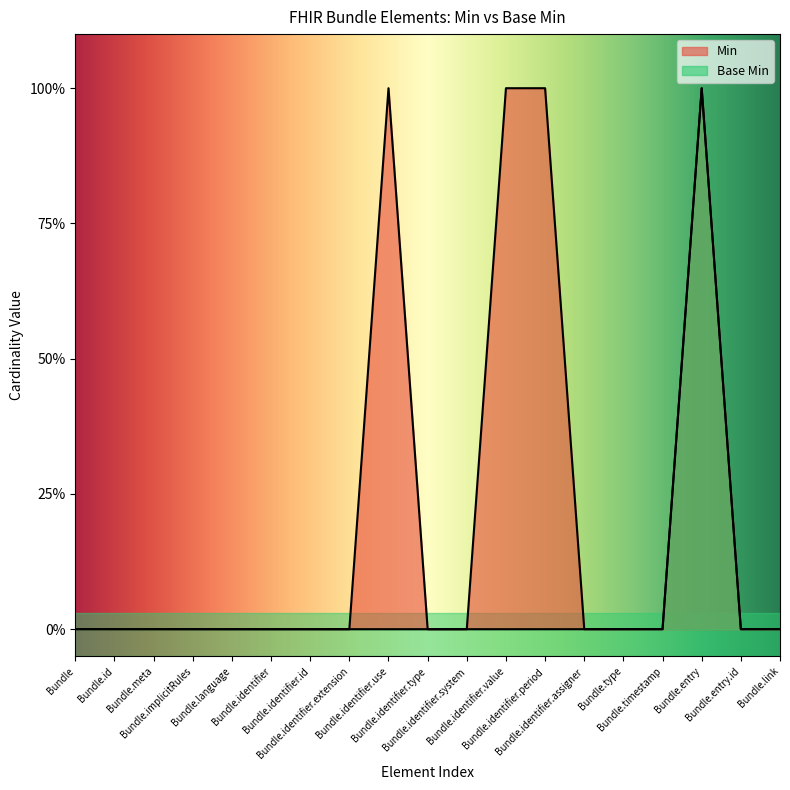

Which series has the largest range (max minus min)?

Min